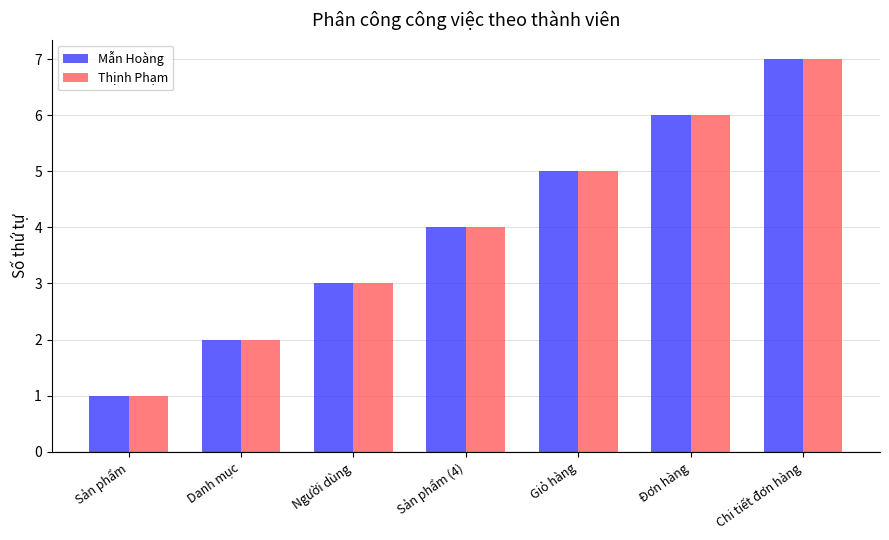

What is the difference between the maximum and second lowest values in the Thịnh Phạm series?

5